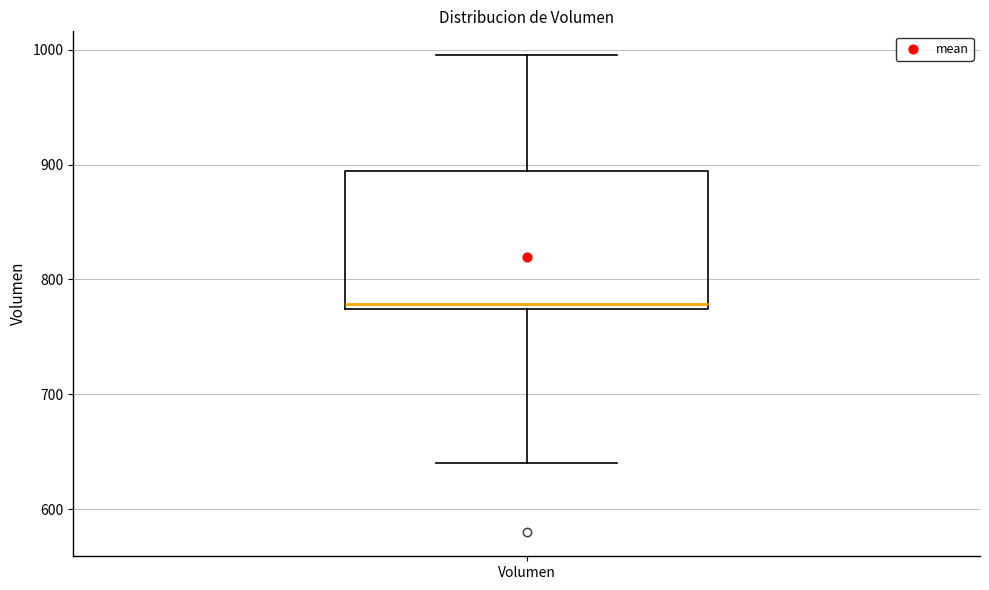

Transcribe this box plot: give where the median line is, the range the box spans, and where the two whiskers end, as read against the y-axis. The values are not printed on the chart, so give them approximately, as read against the axis.

median 780, box 770 to 890, whiskers 640 to 1000